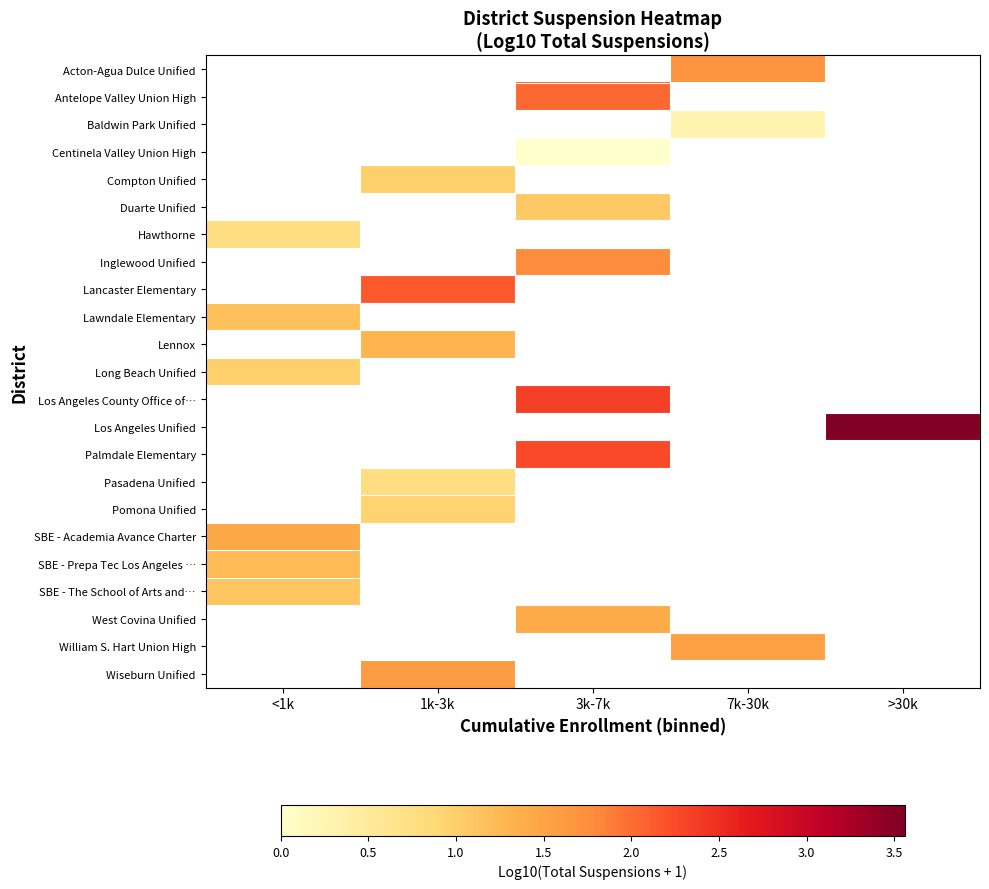

What is the maximum value shown in the chart?

3.6